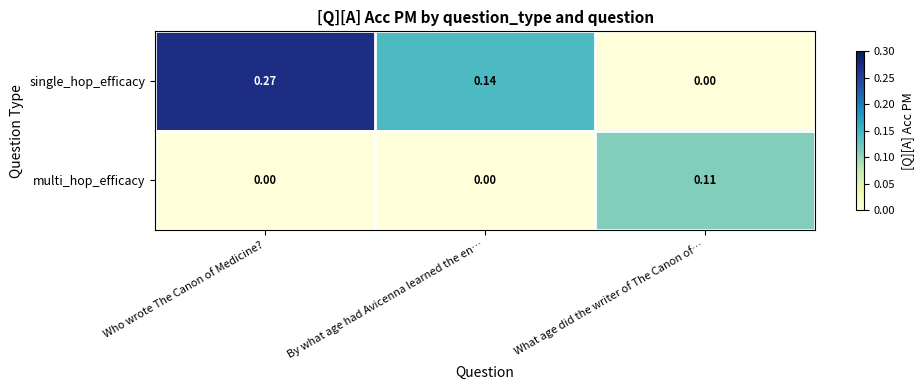

Which label corresponds to the largest value in the chart?

Who wrote The Canon of Medicine?